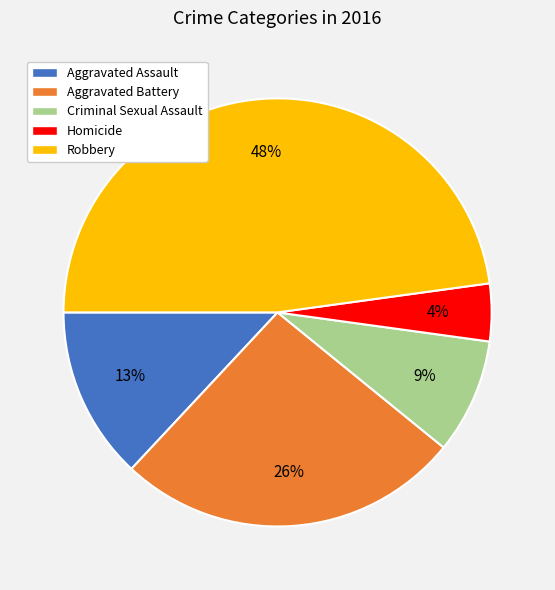

True or false: Robbery accounts for 39% of the total.

False